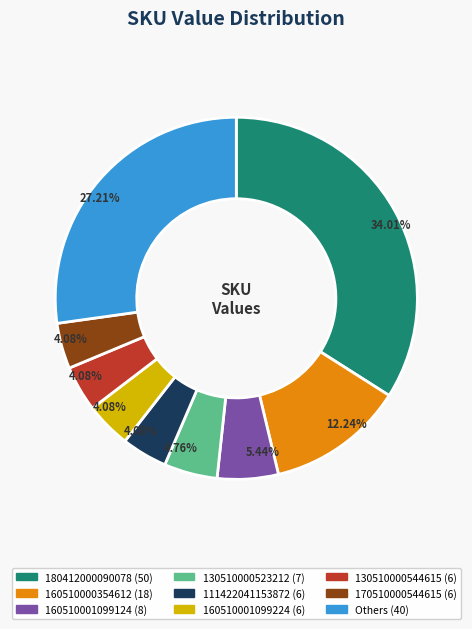

Is there a majority slice in this chart?

No